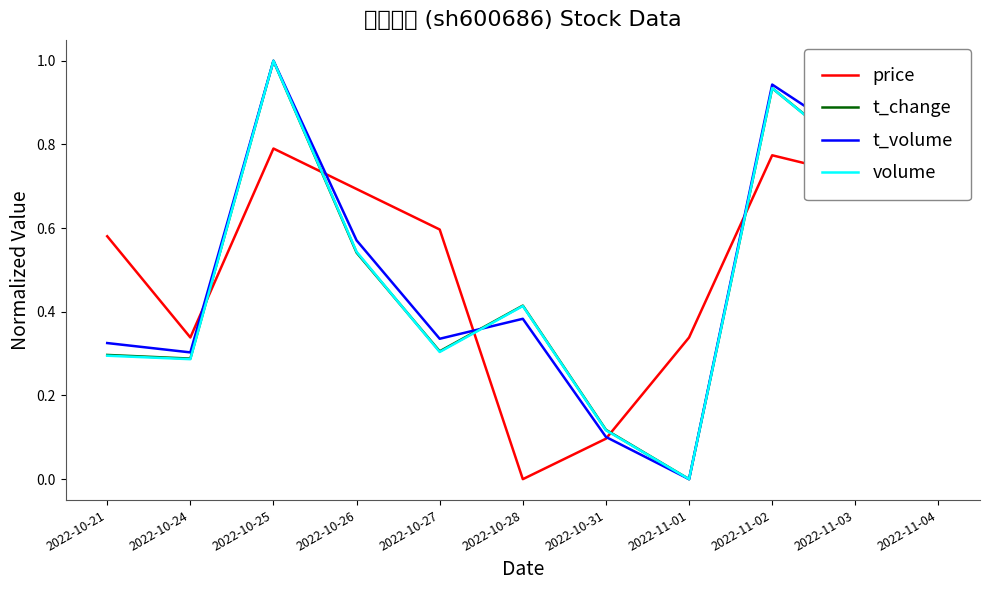

The t_volume series shows 0.5 at 2022-10-27. True or false?

False